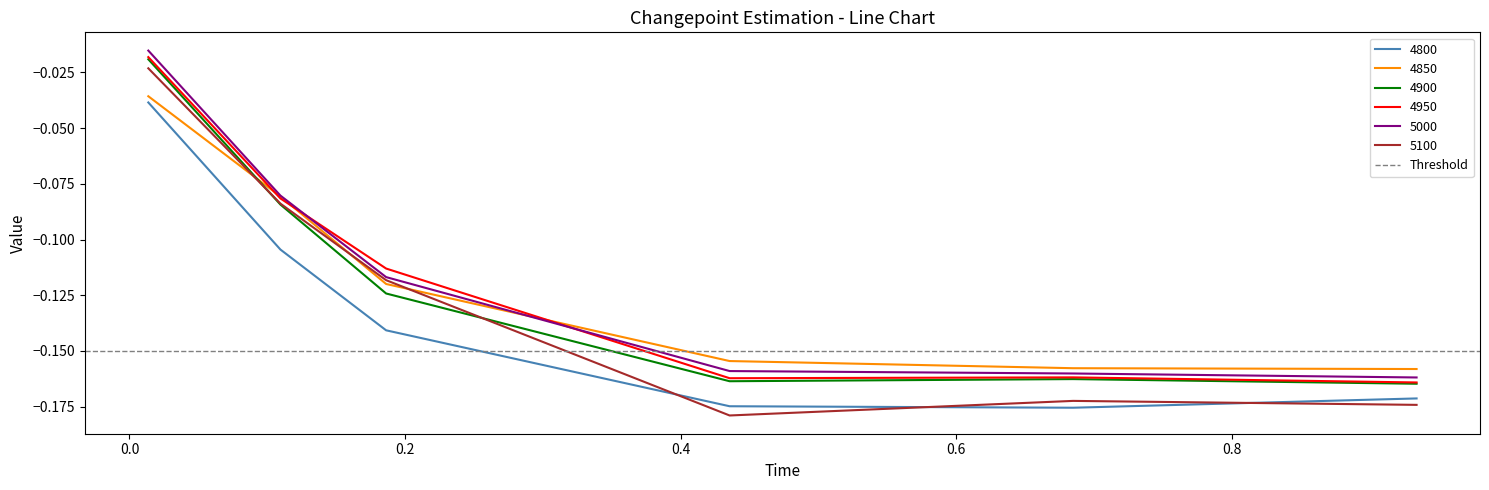

What position from the left is 0.4356164383561644?

4